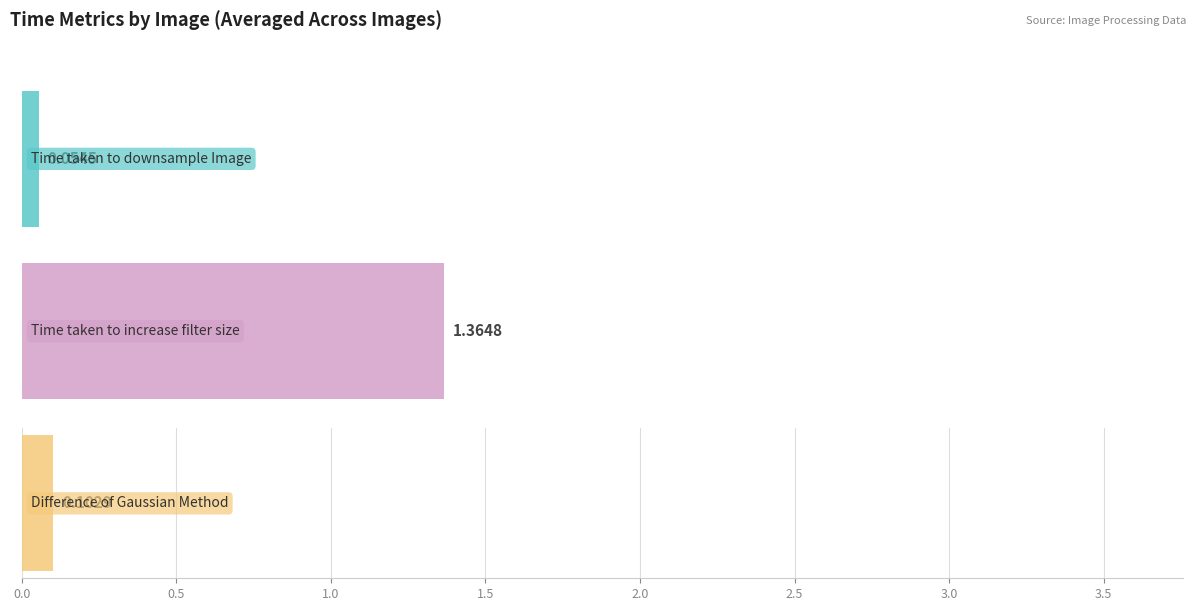

Is it true that Difference of Gaussian Method equals 0.2 at Football?

False